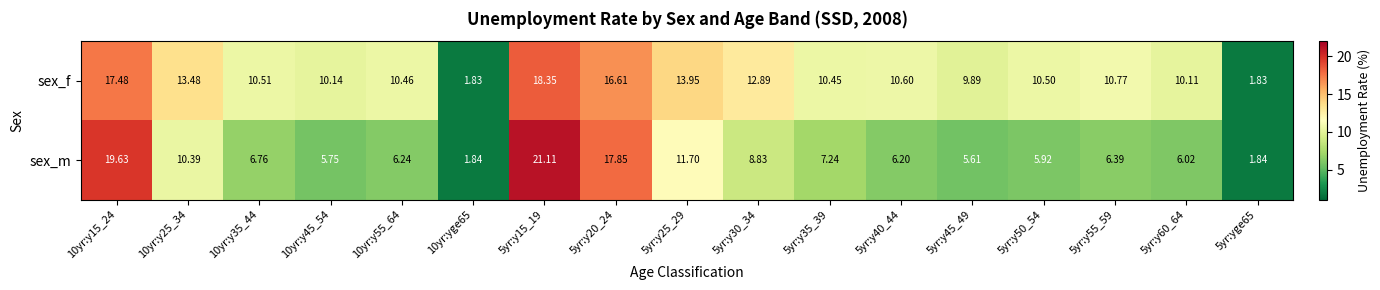

Is the value of sex_m at 5yr:y30_34 greater than the value of sex_f at 5yr:y45_49?

No